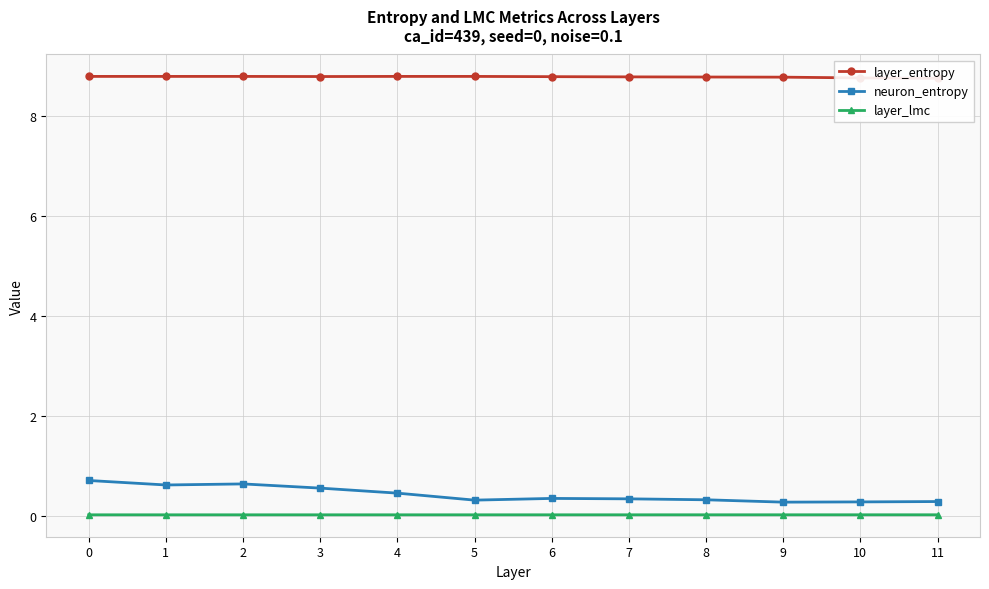

What are all the series names shown in the legend?

layer_entropy, neuron_entropy, layer_lmc